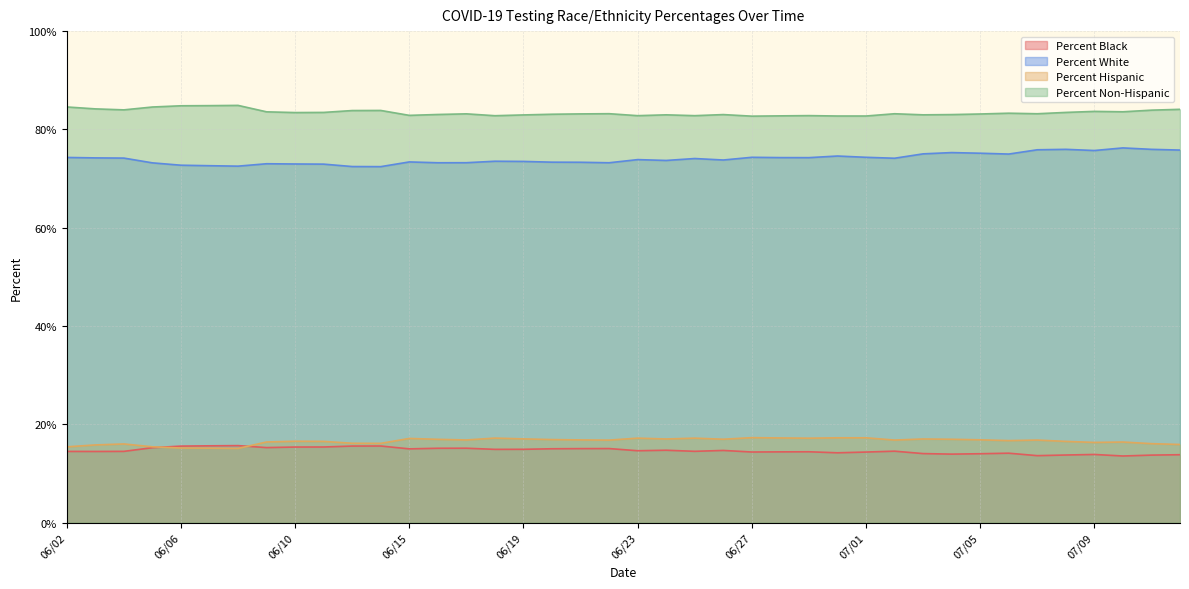

At which category is the sum across all series the highest?

07/11/2020